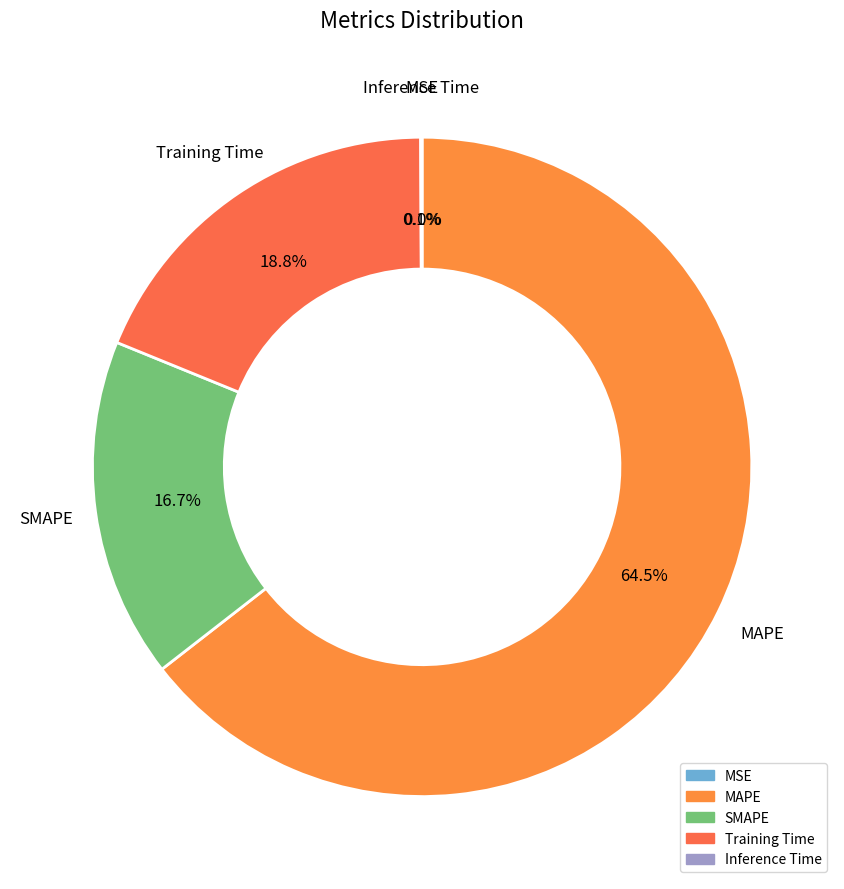

Is MAPE the majority of the pie?

Yes